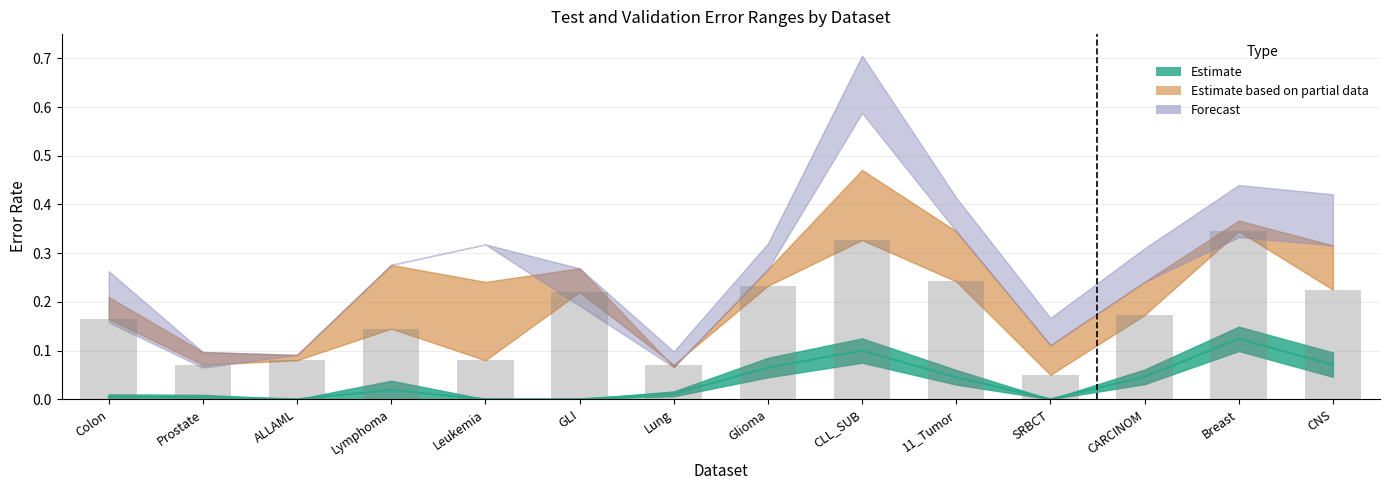

What value does the Val Error (lower) series have at Lymphoma?

0.1